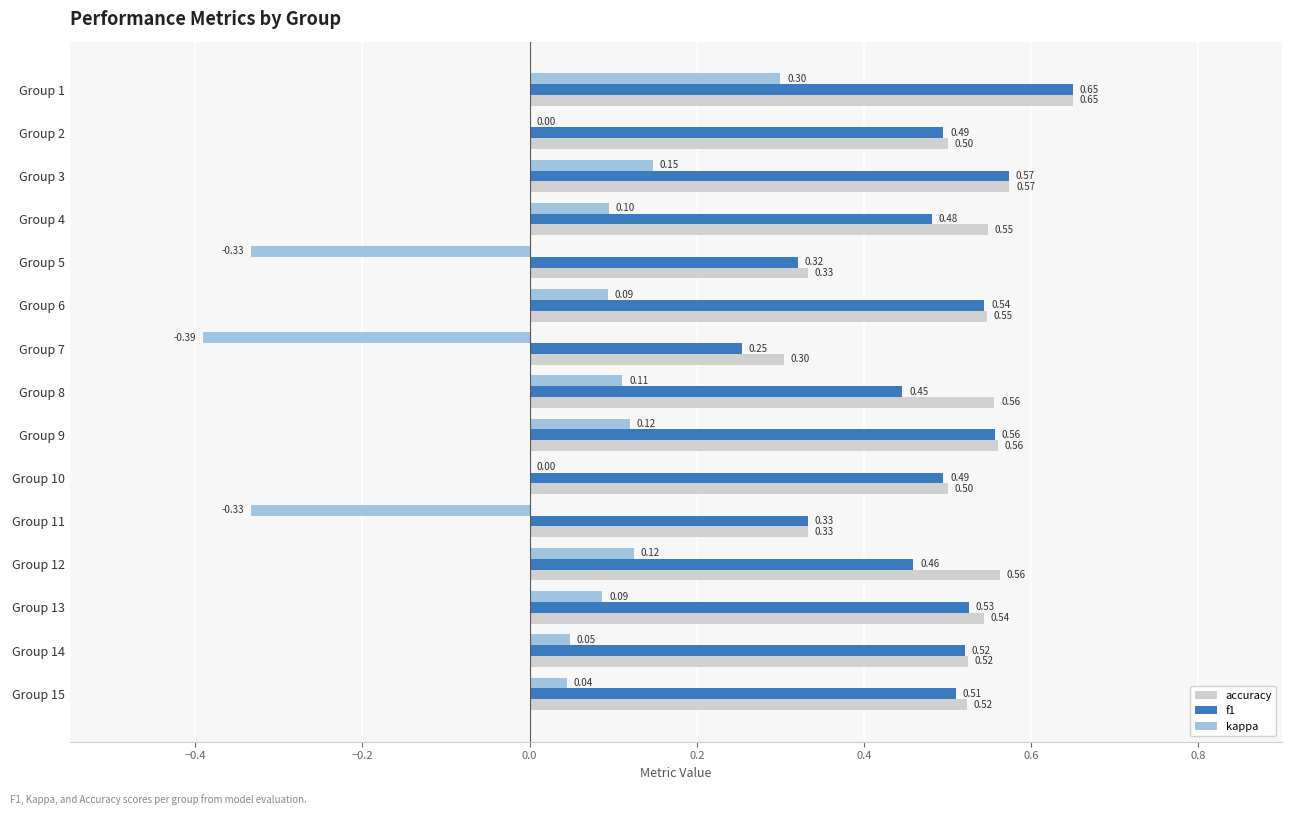

Which label corresponds to the largest value in the chart?

Group 1